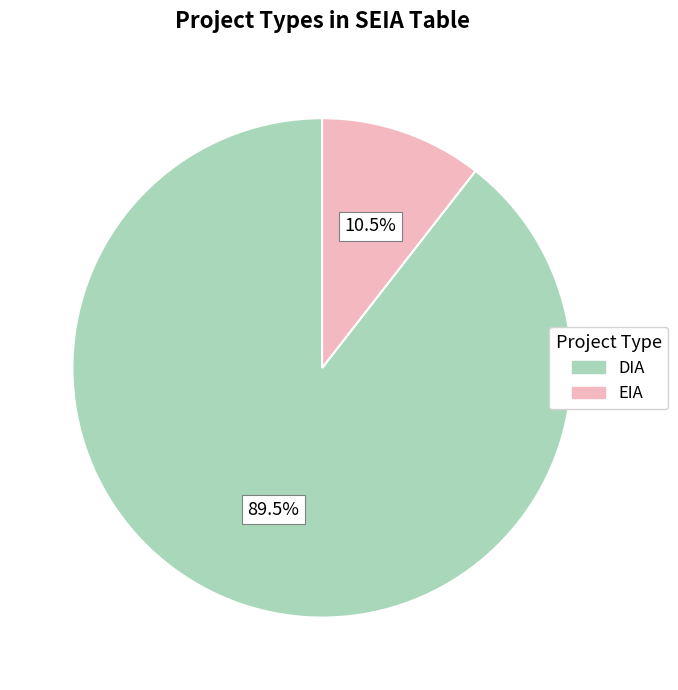

To the nearest percent, what is the difference between the DIA and EIA slice percentages?

79%